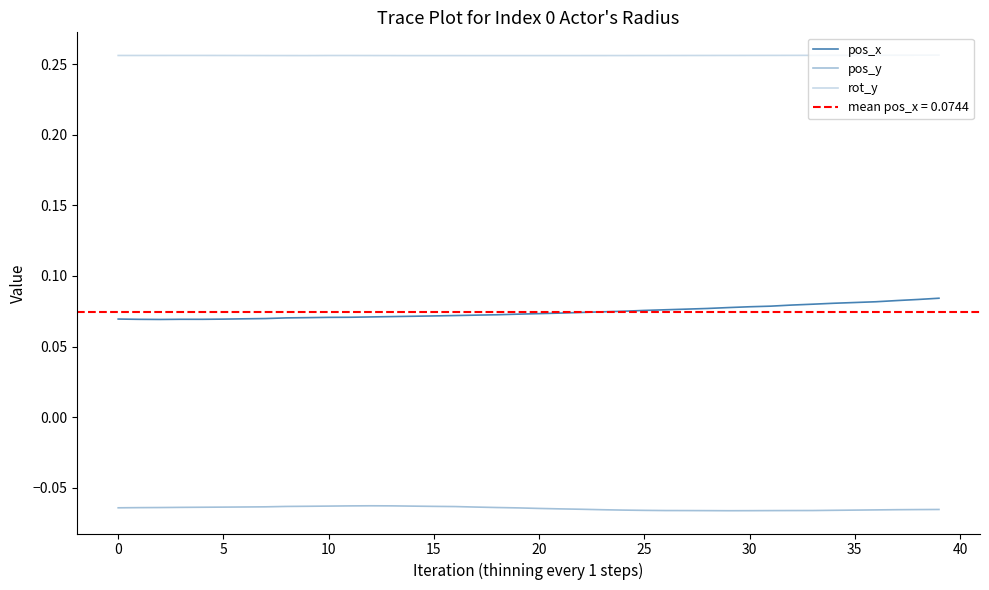

Reading left to right, transcribe all the data shown in this chart.

pos_x: 0.1	0.1	0.1	0.1	0.1	0.1	0.1	0.1	0.1	0.1	0.1	0.1	0.1	0.1	0.1	0.1	0.1	0.1	0.1	0.1	0.1	0.1	0.1	0.1	0.1	0.1	0.1	0.1	0.1	0.1	0.1	0.1	0.1	0.1	0.1	0.1	0.1	0.1	0.1	0.1
pos_y: -0.1	-0.1	-0.1	-0.1	-0.1	-0.1	-0.1	-0.1	-0.1	-0.1	-0.1	-0.1	-0.1	-0.1	-0.1	-0.1	-0.1	-0.1	-0.1	-0.1	-0.1	-0.1	-0.1	-0.1	-0.1	-0.1	-0.1	-0.1	-0.1	-0.1	-0.1	-0.1	-0.1	-0.1	-0.1	-0.1	-0.1	-0.1	-0.1	-0.1
rot_y: 0.3	0.3	0.3	0.3	0.3	0.3	0.3	0.3	0.3	0.3	0.3	0.3	0.3	0.3	0.3	0.3	0.3	0.3	0.3	0.3	0.3	0.3	0.3	0.3	0.3	0.3	0.3	0.3	0.3	0.3	0.3	0.3	0.3	0.3	0.3	0.3	0.3	0.3	0.3	0.3